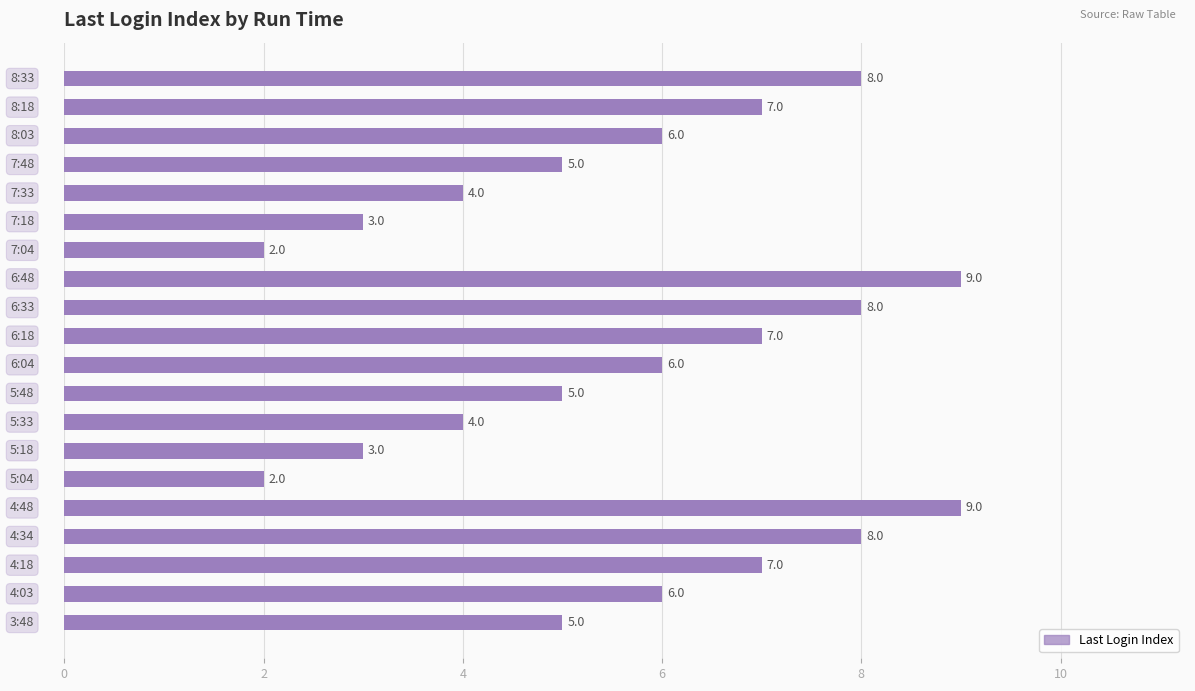

What is the sum of all values?

114